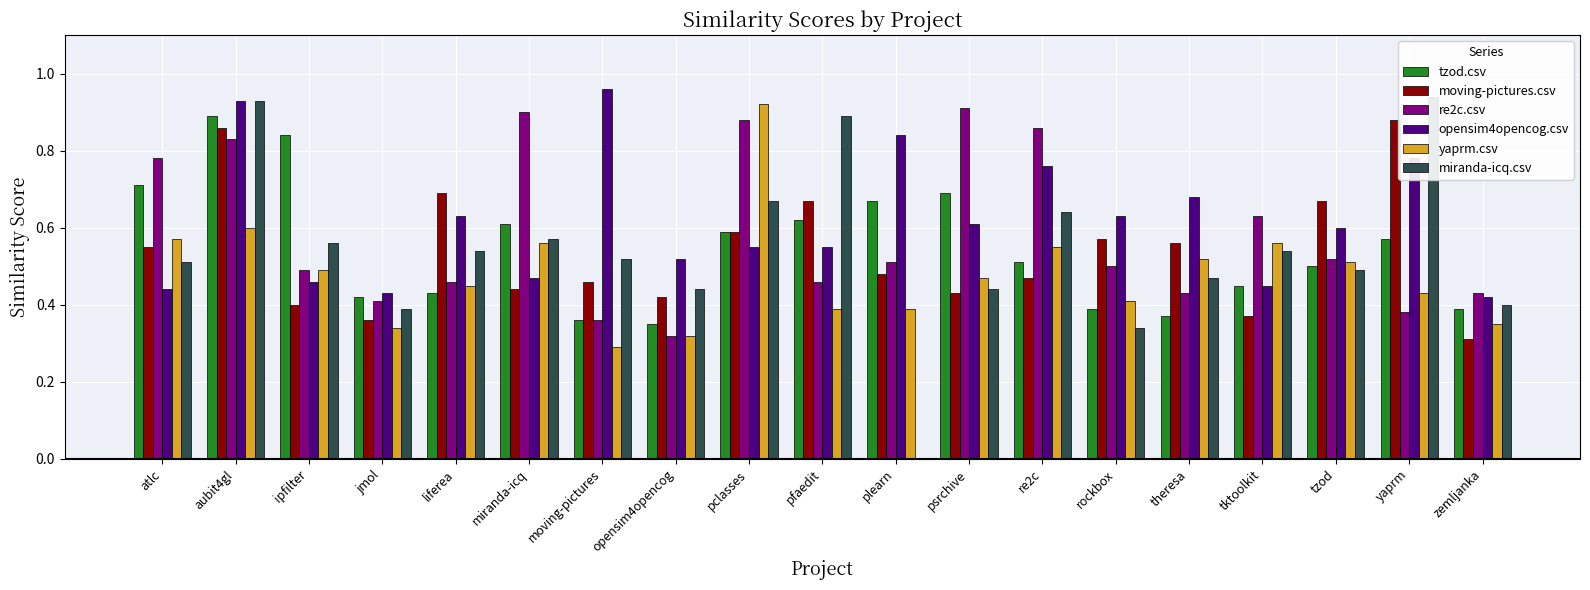

Does the chart contain stacked bars?

No